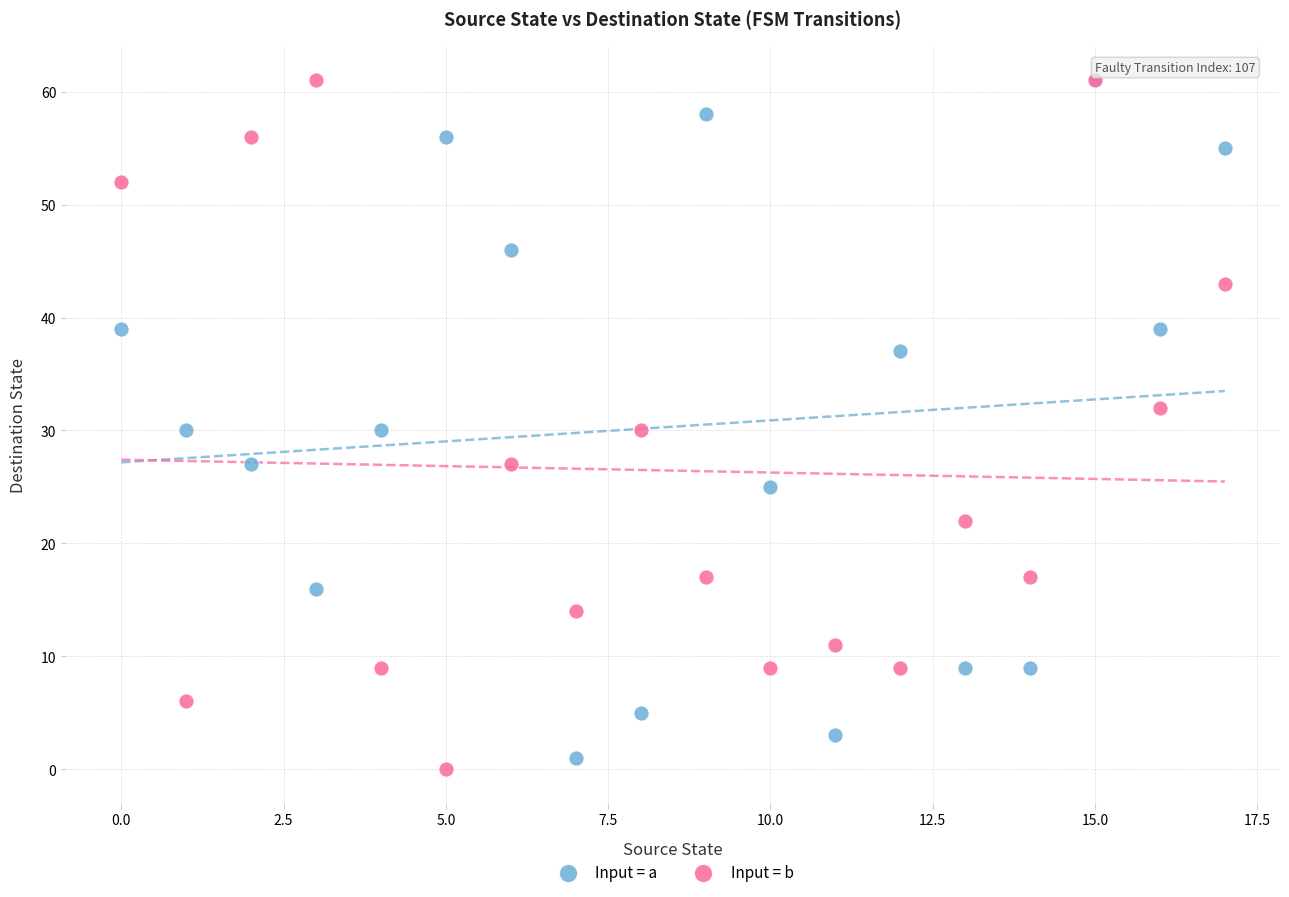

What are all the series names shown in the legend?

Input = a, Input = b